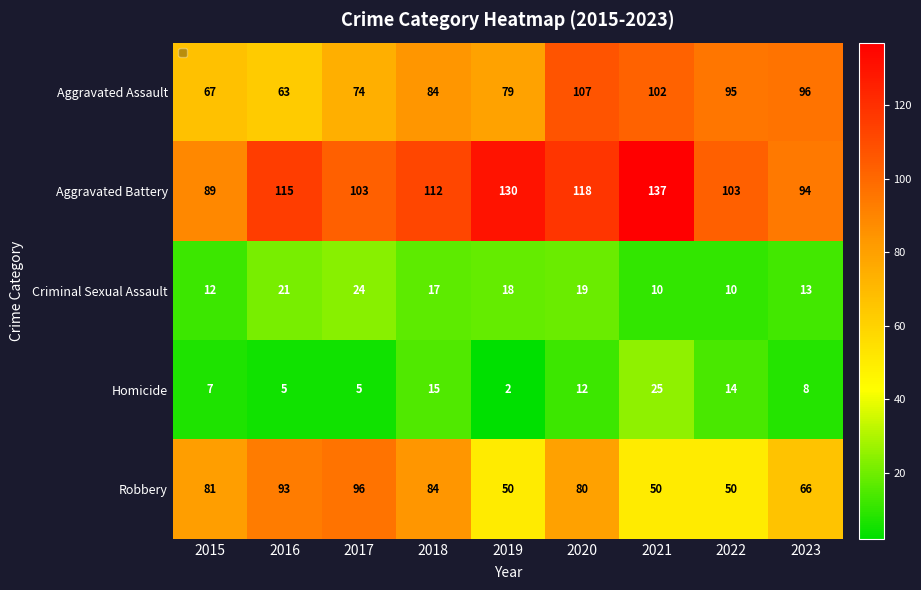

Is it true that Robbery equals 50 at 2021?

True